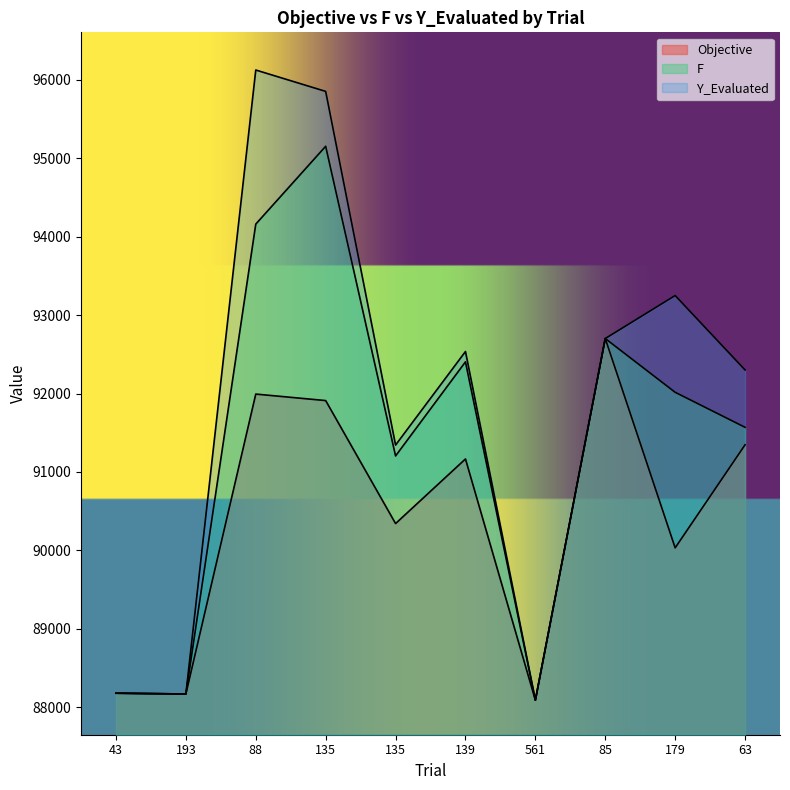

Does the chart have visible grid lines?

No